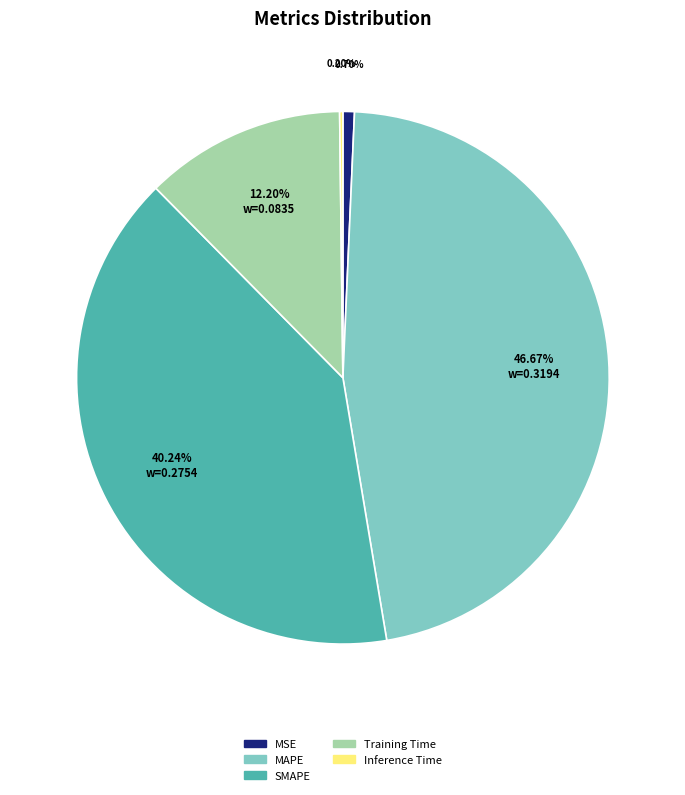

Which has a higher value, MAPE or MSE?

MAPE